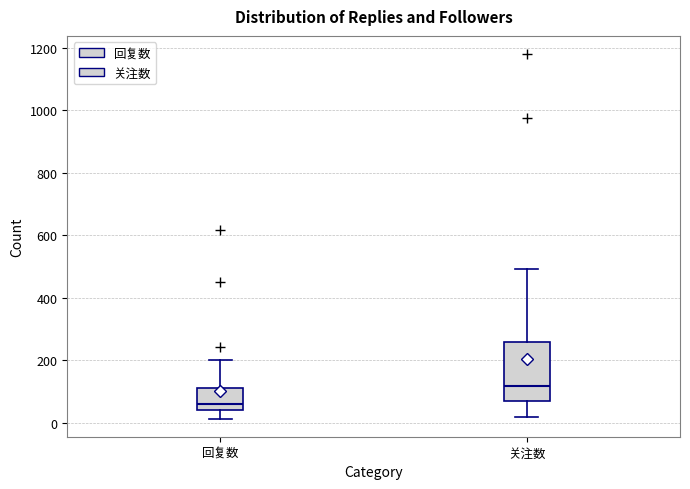

Reading left to right, transcribe this box plot: for each box, give where its median line is, the range the box spans, and where its two whiskers end, as read against the y-axis. The values are not printed on the chart, so give them approximately, as read against the axis.

回复数: median 60, box 40 to 120, whiskers 20 to 200
关注数: median 120, box 60 to 260, whiskers 20 to 500